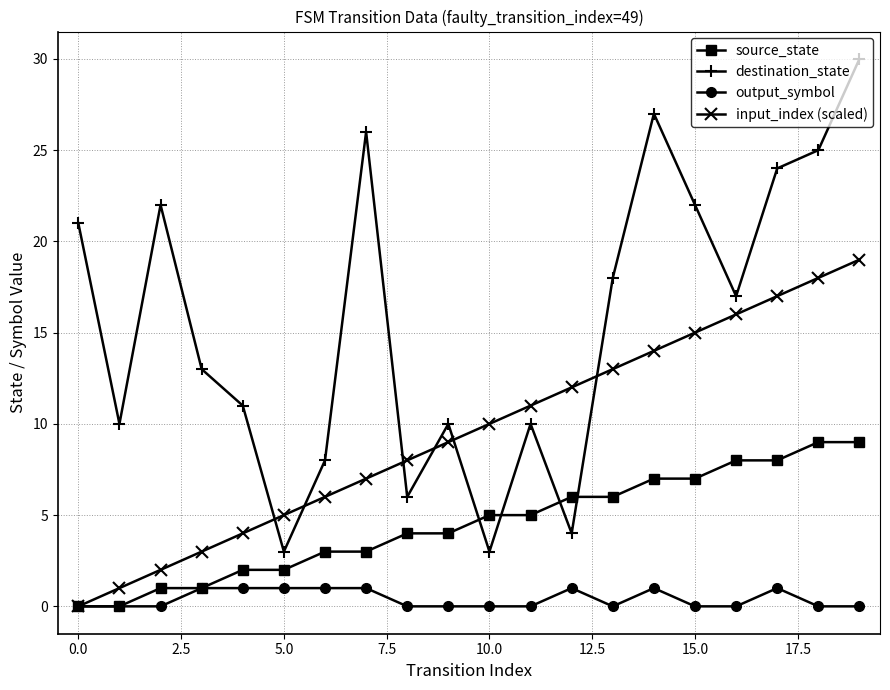

Which series ends up on top after the final intersection of destination_state and source_state?

destination_state